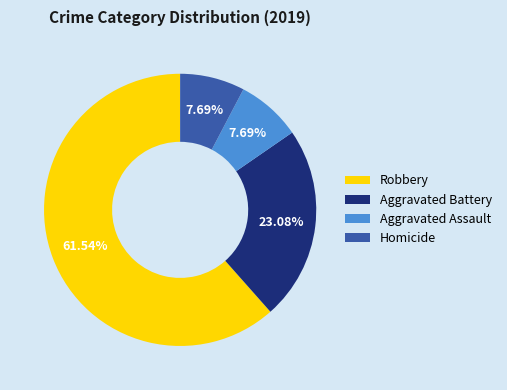

Is there a majority slice in this chart?

Yes